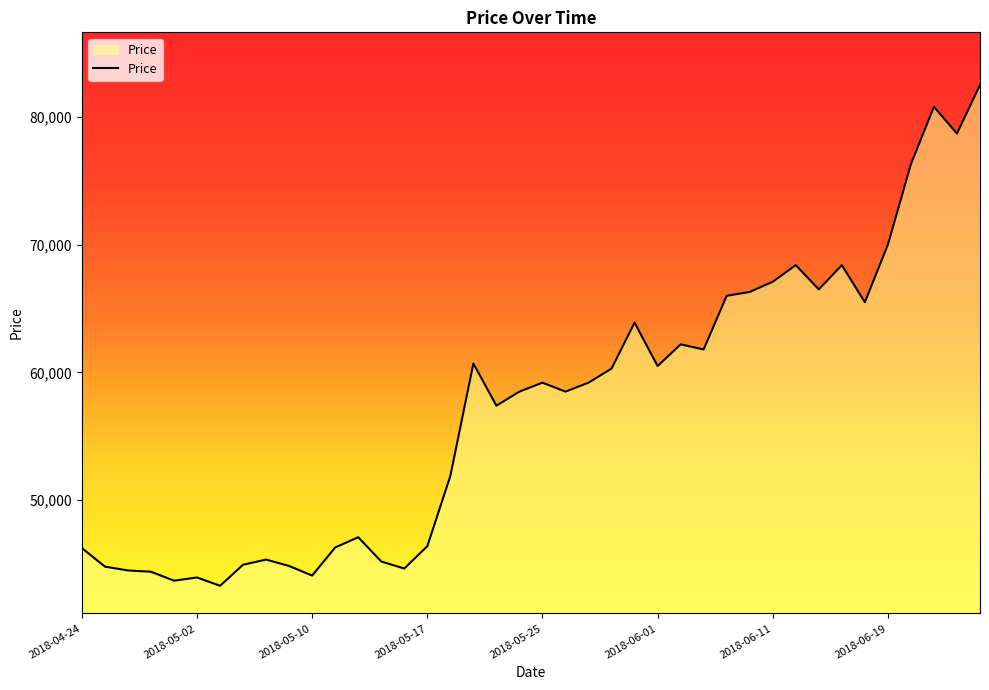

What is the smallest value displayed?

43300